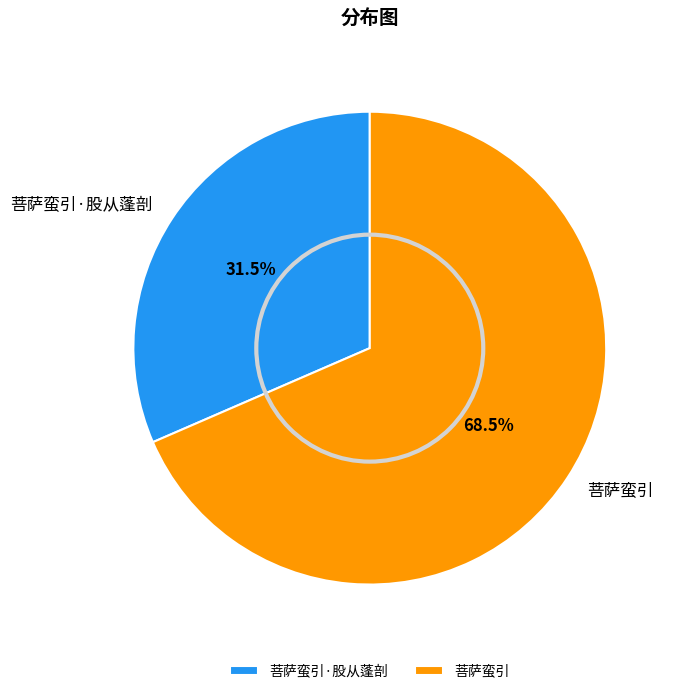

How many segments does this pie chart have?

2